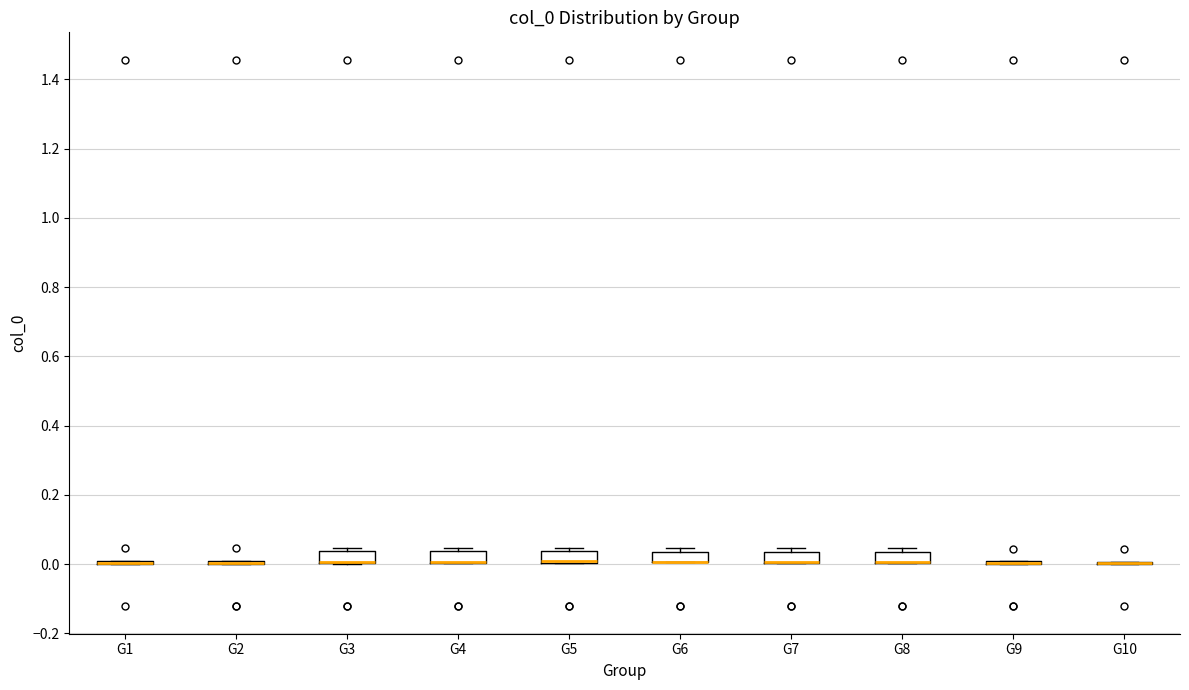

Reading left to right, transcribe this box plot: for each box, give where its median line is, the range the box spans, and where its two whiskers end, as read against the y-axis. The values are not printed on the chart, so give them approximately, as read against the axis.

G1: box collapsed to a line at 0.00, whiskers 0.00 to 0.00
G2: box collapsed to a line at 0.00, whiskers 0.00 to 0.00
G3: median 0.00 (drawn on the box's lower edge), box 0.00 to 0.04, whiskers 0.00 to 0.04 (just above the box's upper edge)
G4: median 0.00 (drawn on the box's lower edge), box 0.00 to 0.04, whiskers 0.00 to 0.04 (just above the box's upper edge)
G5: median 0.00 (drawn on the box's lower edge), box 0.00 to 0.04, whiskers 0.00 to 0.04 (just above the box's upper edge)
G6: median 0.00 (drawn on the box's lower edge), box 0.00 to 0.04, whiskers 0.00 to 0.04 (just above the box's upper edge)
G7: median 0.00 (drawn on the box's lower edge), box 0.00 to 0.04, whiskers 0.00 to 0.04 (just above the box's upper edge)
G8: median 0.00 (drawn on the box's lower edge), box 0.00 to 0.04, whiskers 0.00 to 0.04 (just above the box's upper edge)
G9: box collapsed to a line at 0.00, whiskers 0.00 to 0.00
G10: box collapsed to a line at 0.00, whiskers 0.00 to 0.00